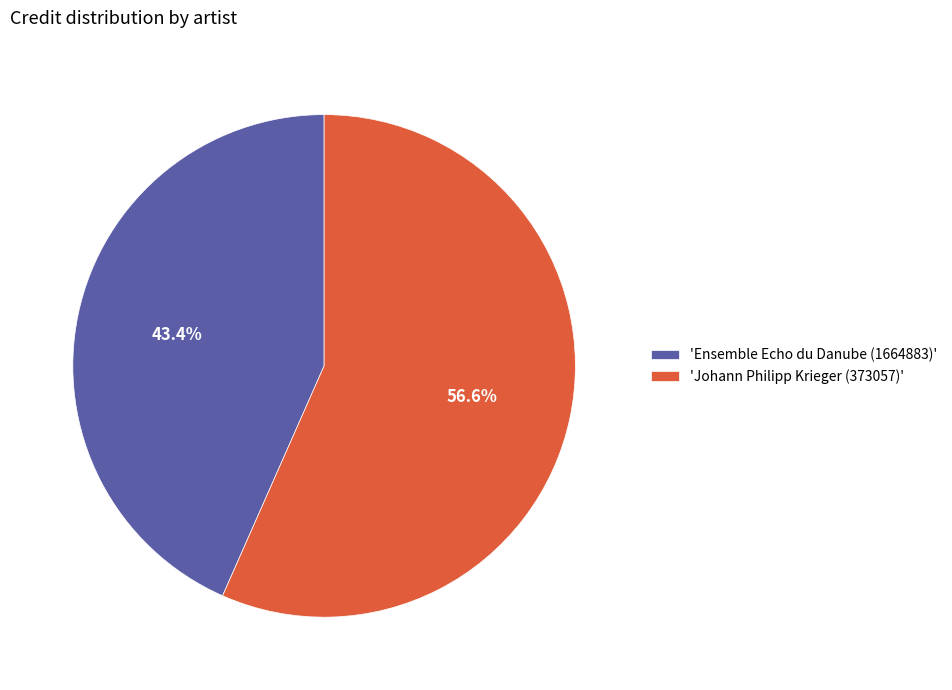

Approximately how many times larger is the value at 'Ensemble Echo du Danube (1664883)' compared to 'Johann Philipp Krieger (373057)'?

0.8